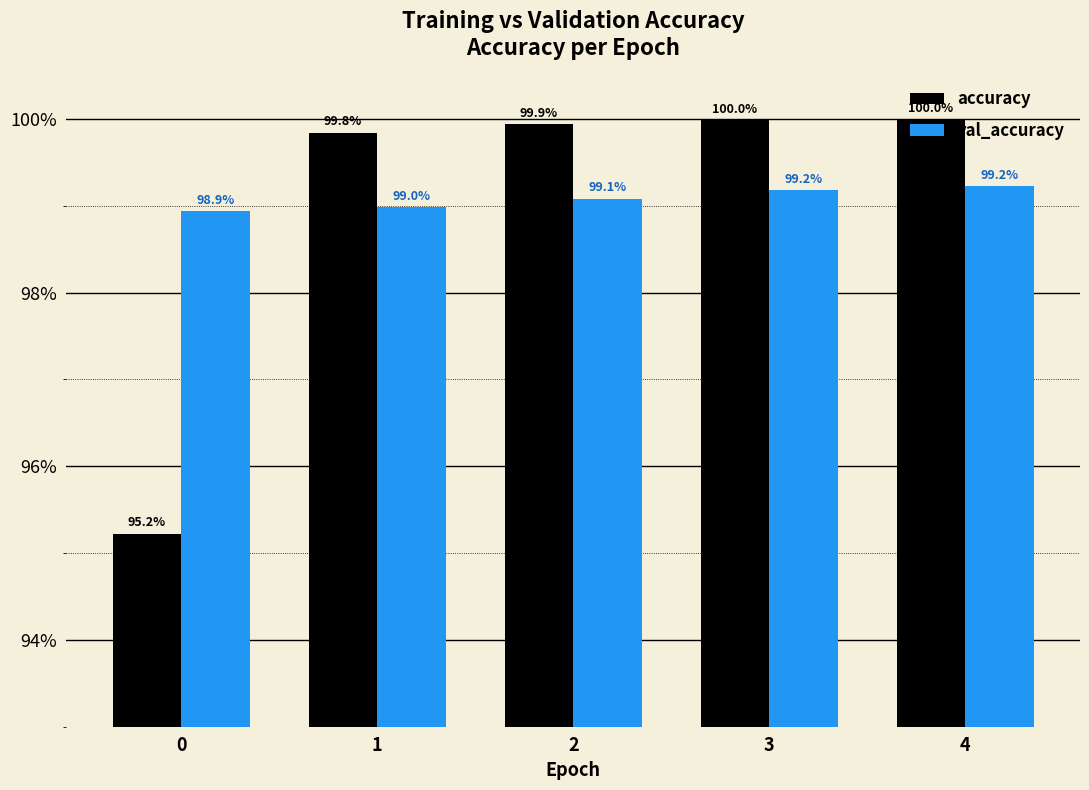

The value of accuracy at 3 is 1.0. True or false?

True